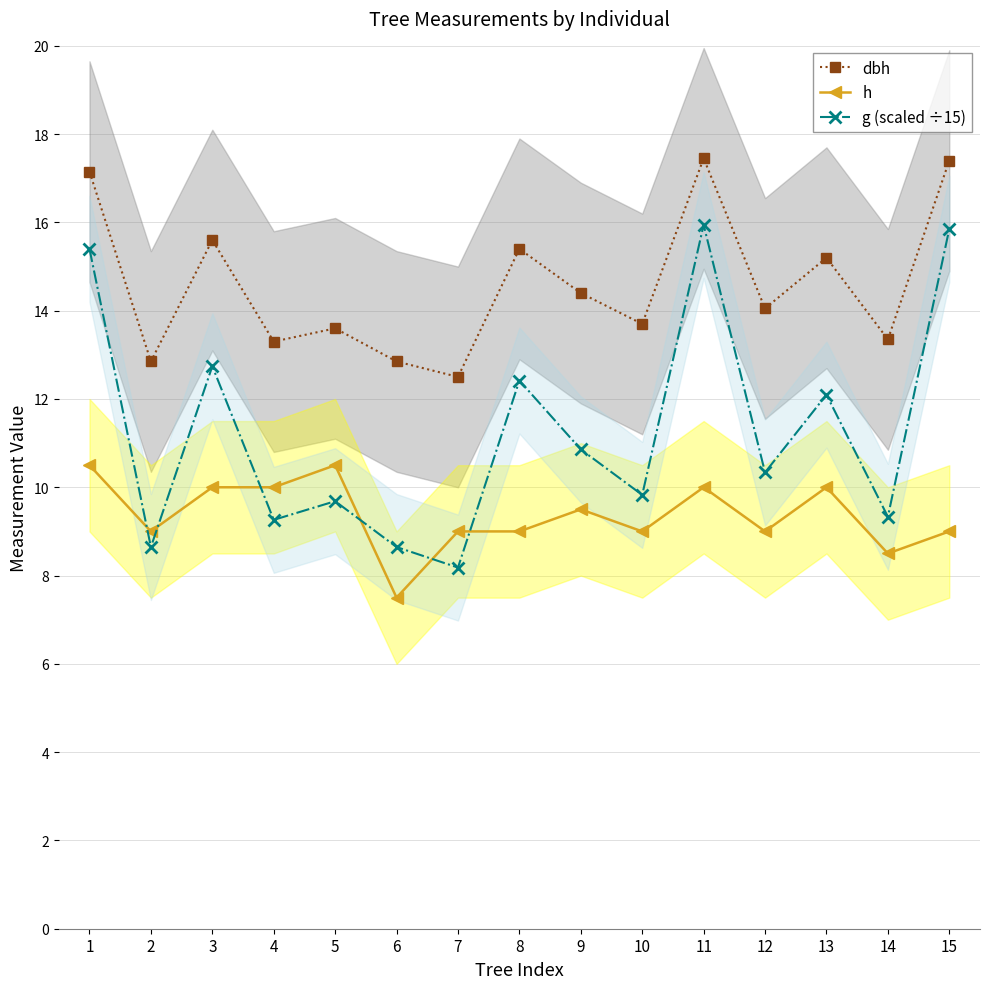

What is the value of the h point at the 4th from the left?

10.0